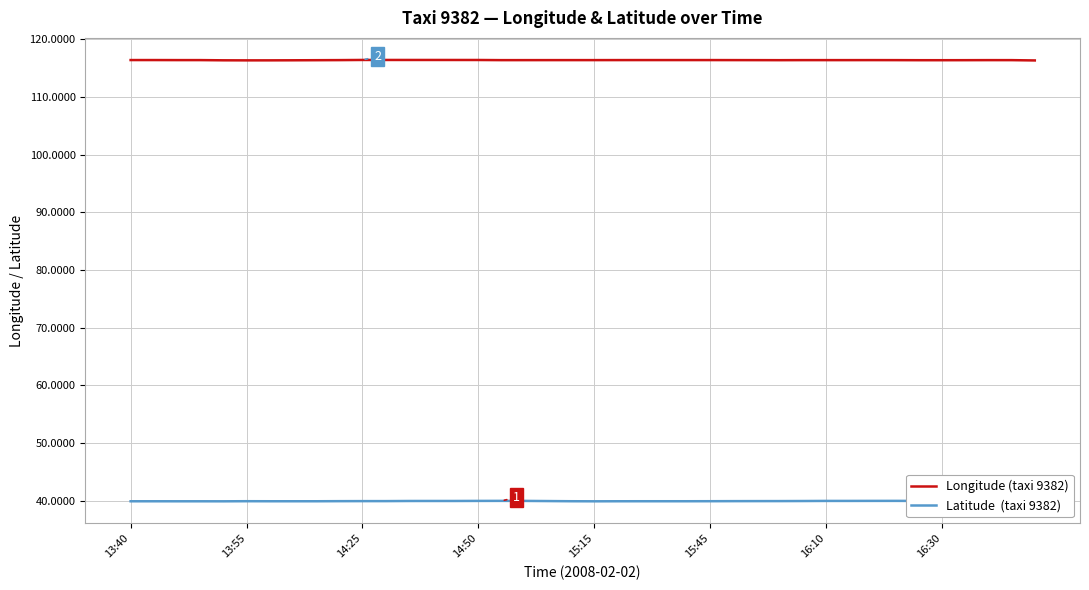

What is the greatest value displayed?

116.4